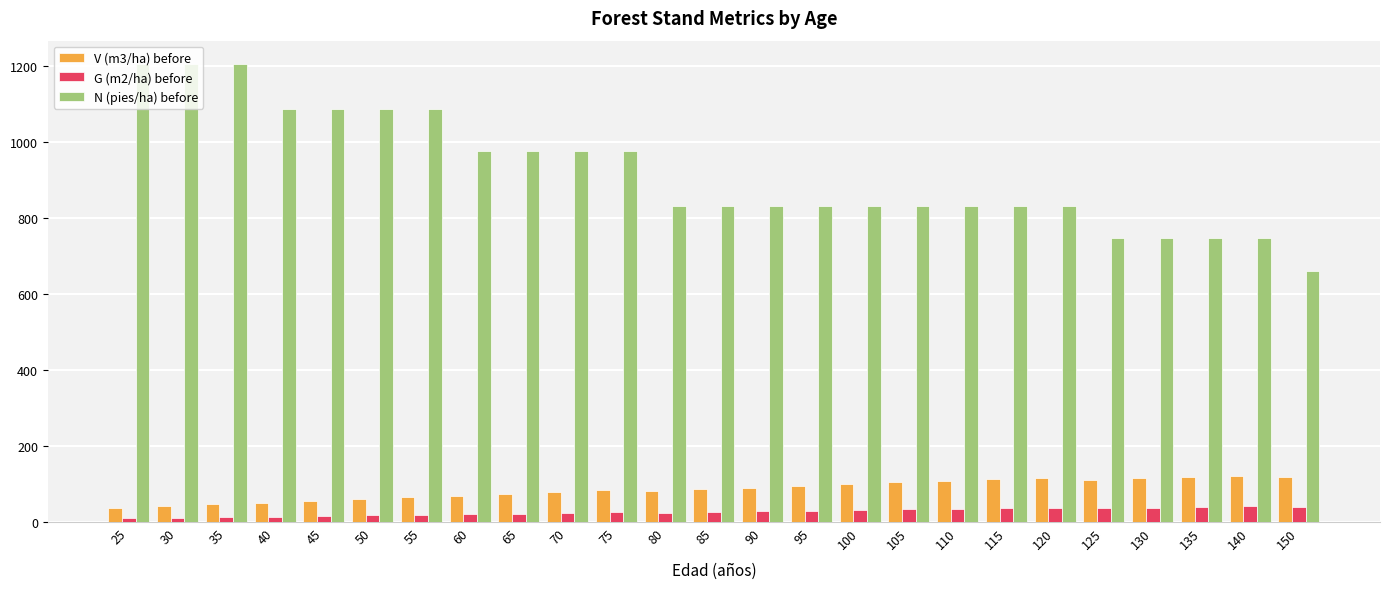

Read the V (m3/ha) before value at 125.

111.6